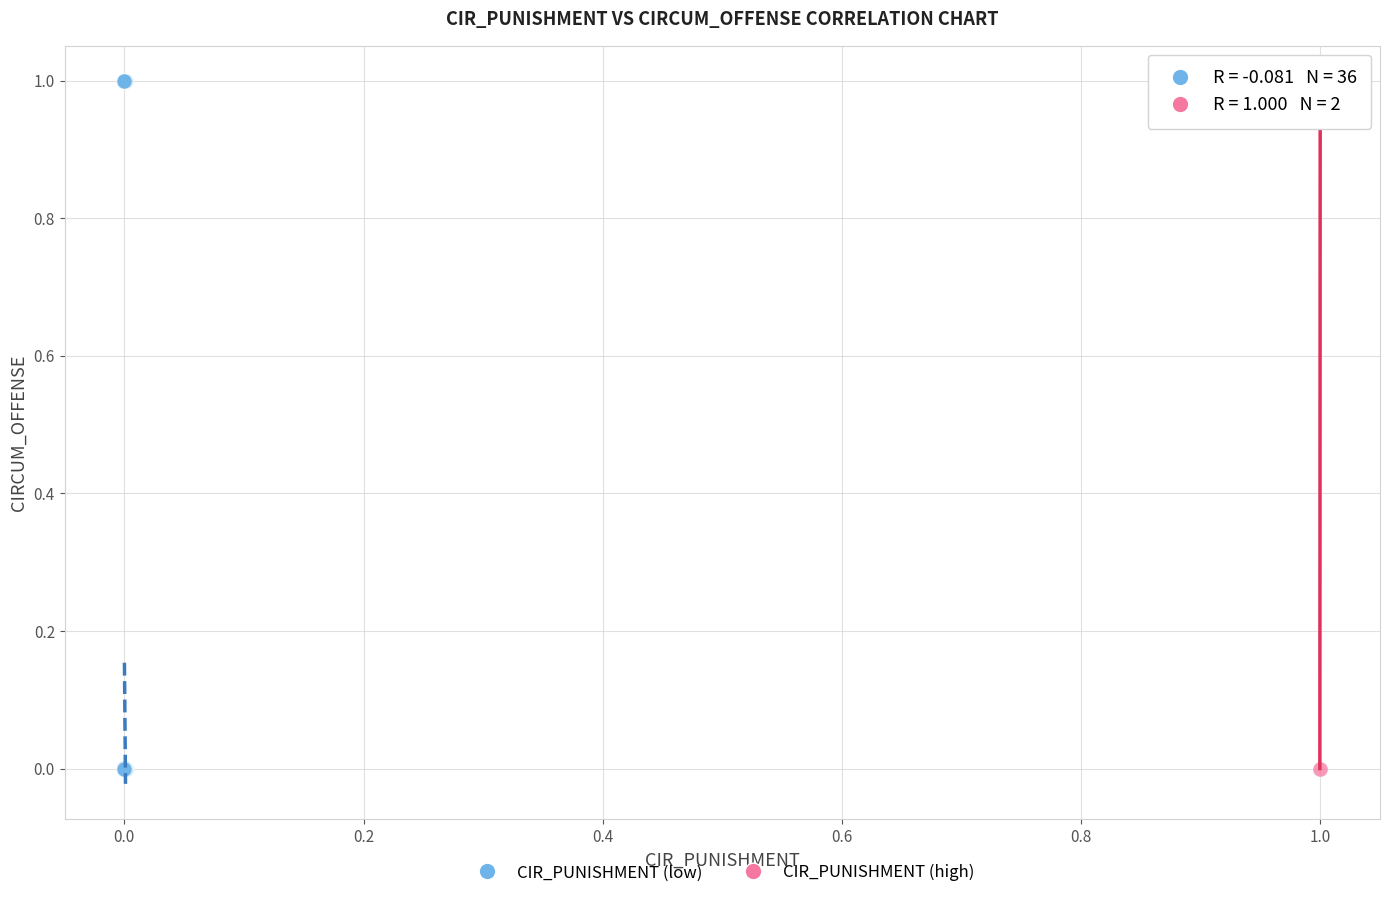

Which series has the widest spread of Y values?

CIR_PUNISHMENT (low)